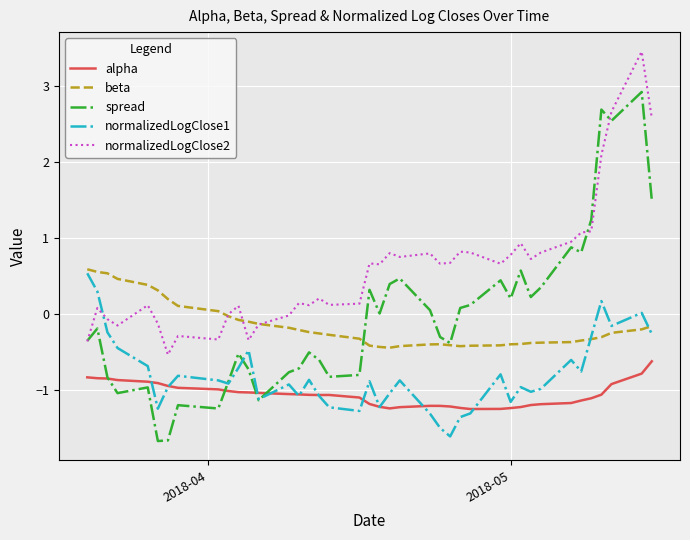

What is the maximum value shown in the chart?

3.4